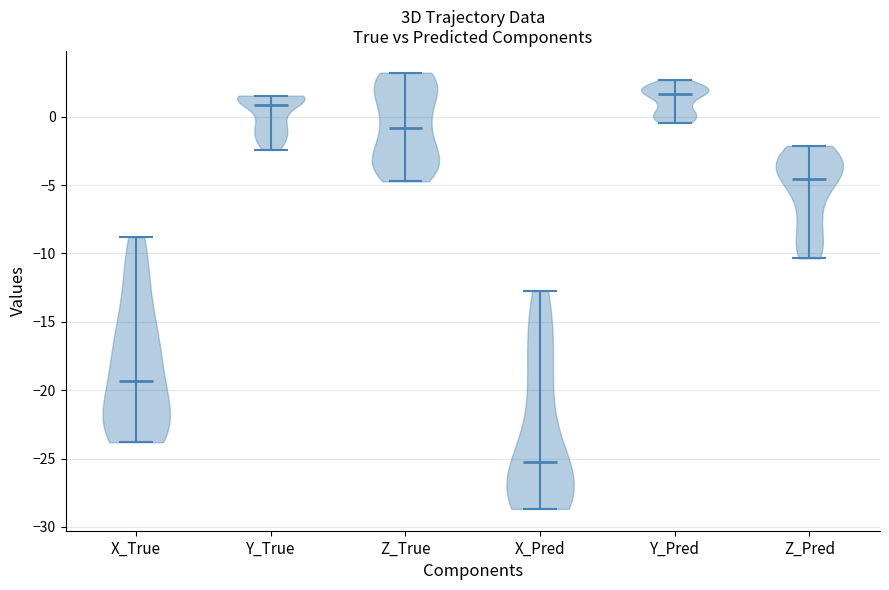

Reading left to right, read every violin against the y-axis: where its median line is, and the lowest and highest points it reaches. The values are not printed on the chart, so give them approximately, as read against the axis.

X_True: median line -19.5, lowest point -24.0, highest point -9.0
Y_True: median line 1.0, lowest point -2.5, highest point 1.5
Z_True: median line -1.0, lowest point -4.5, highest point 3.0
X_Pred: median line -25.5, lowest point -28.5, highest point -12.5
Y_Pred: median line 1.5, lowest point -0.5, highest point 2.5
Z_Pred: median line -4.5, lowest point -10.5, highest point -2.0